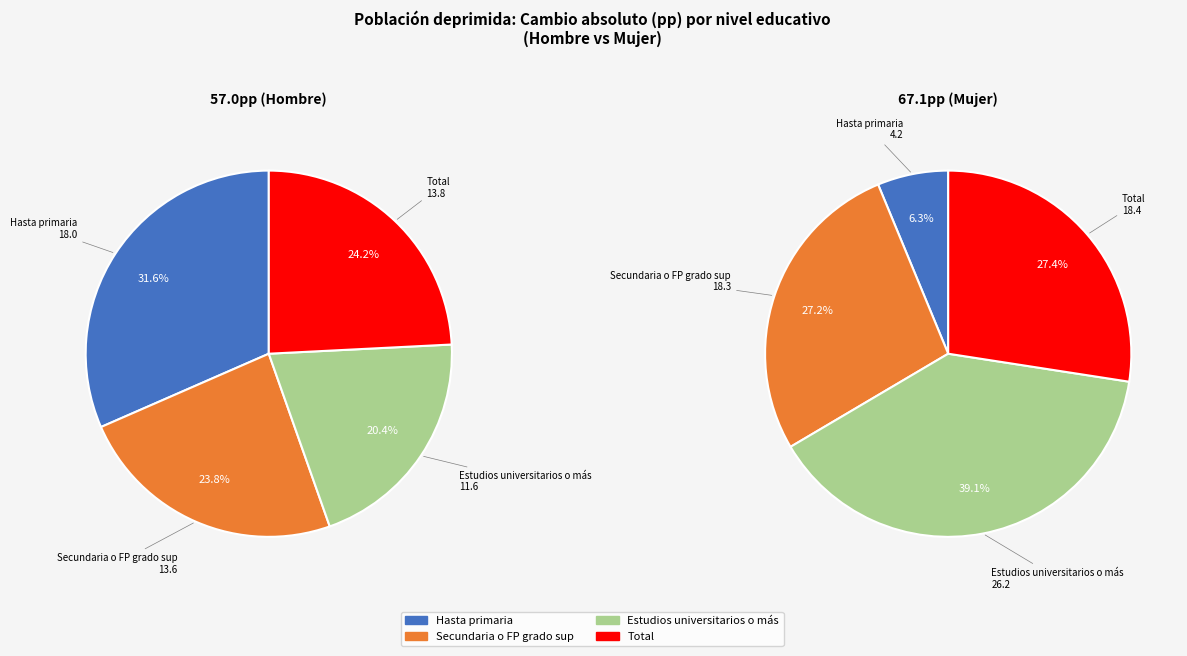

To the nearest percent, what is the difference between the largest and smallest slice percentages?

33%